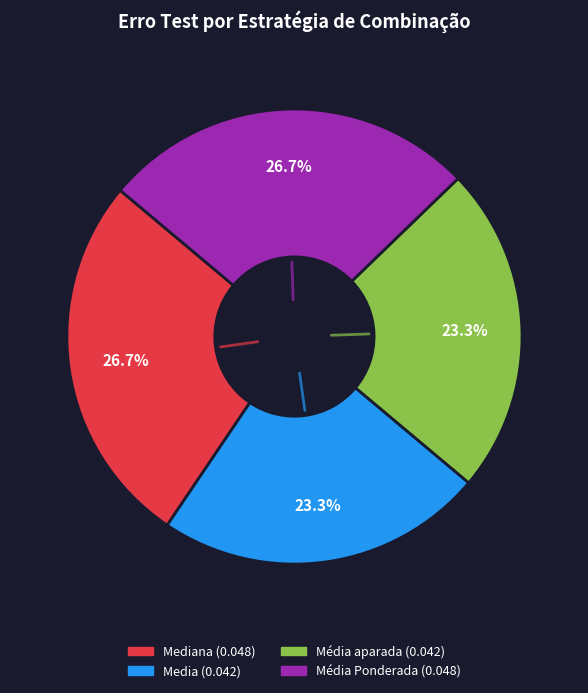

Is there any slice that represents more than half of the pie?

No